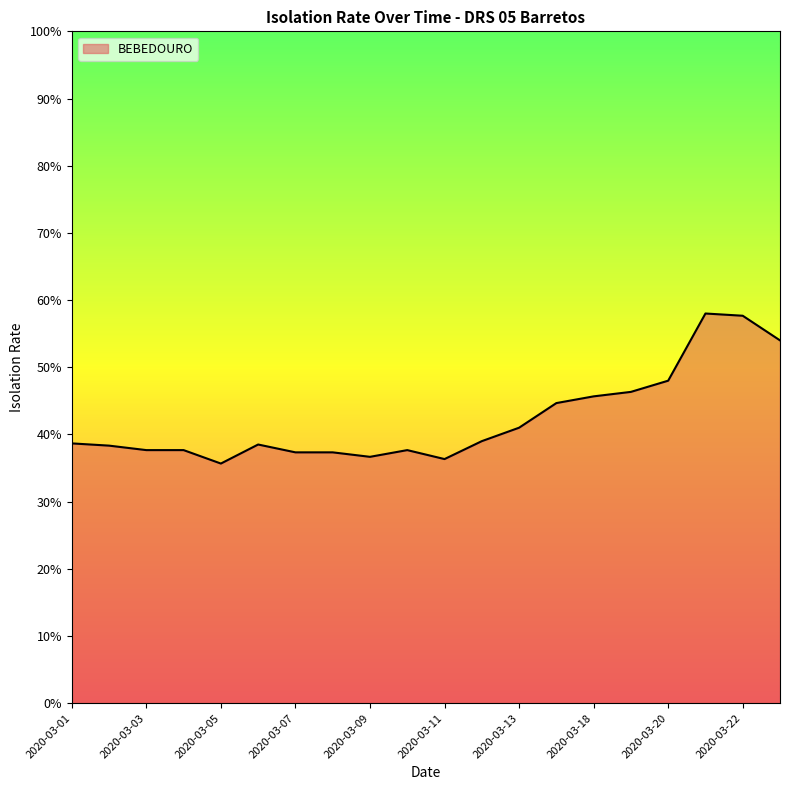

What is the difference between the maximum and minimum values?

22.3